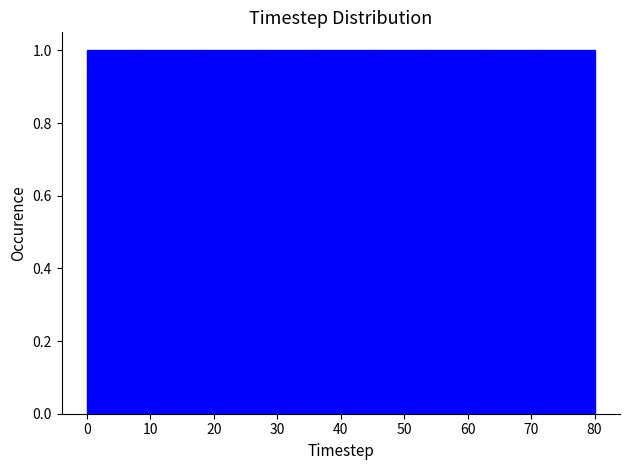

Reading left to right, list every bar in this chart as the range it spans on the x-axis followed by its height. Neither the bar edges nor the heights are printed on the chart, so give them approximately, as read against the axes.

0 to 9: 1
9 to 18: 1
18 to 27: 1
27 to 36: 1
36 to 44: 1
44 to 53: 1
53 to 62: 1
62 to 71: 1
71 to 80: 1